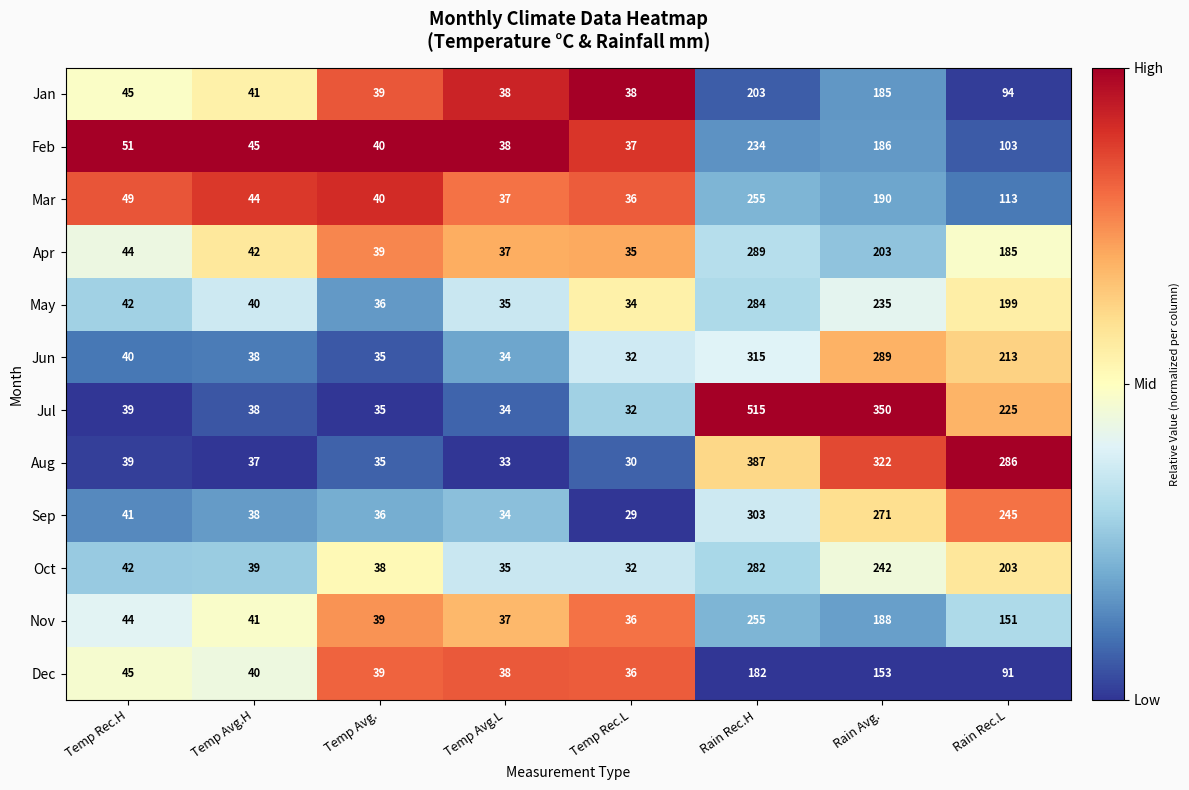

How many categories are shown in the chart?

8